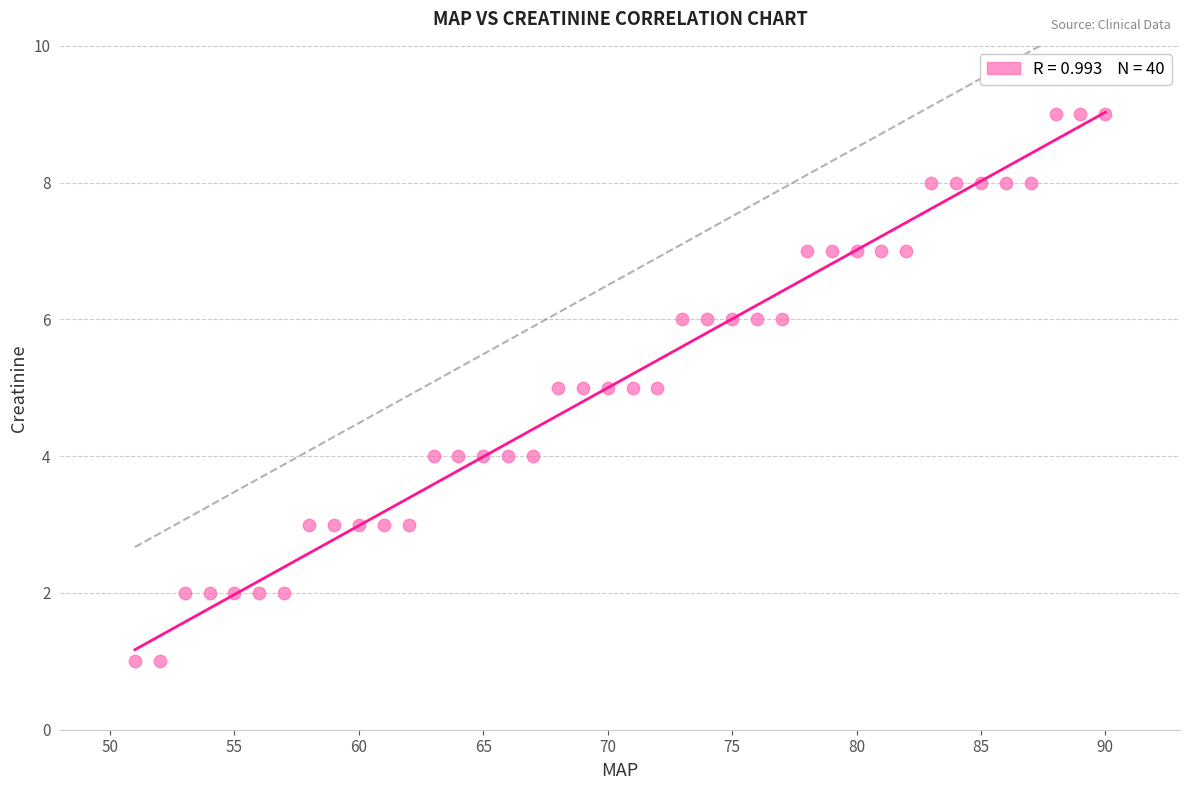

What is the range of X values (max minus min)?

39